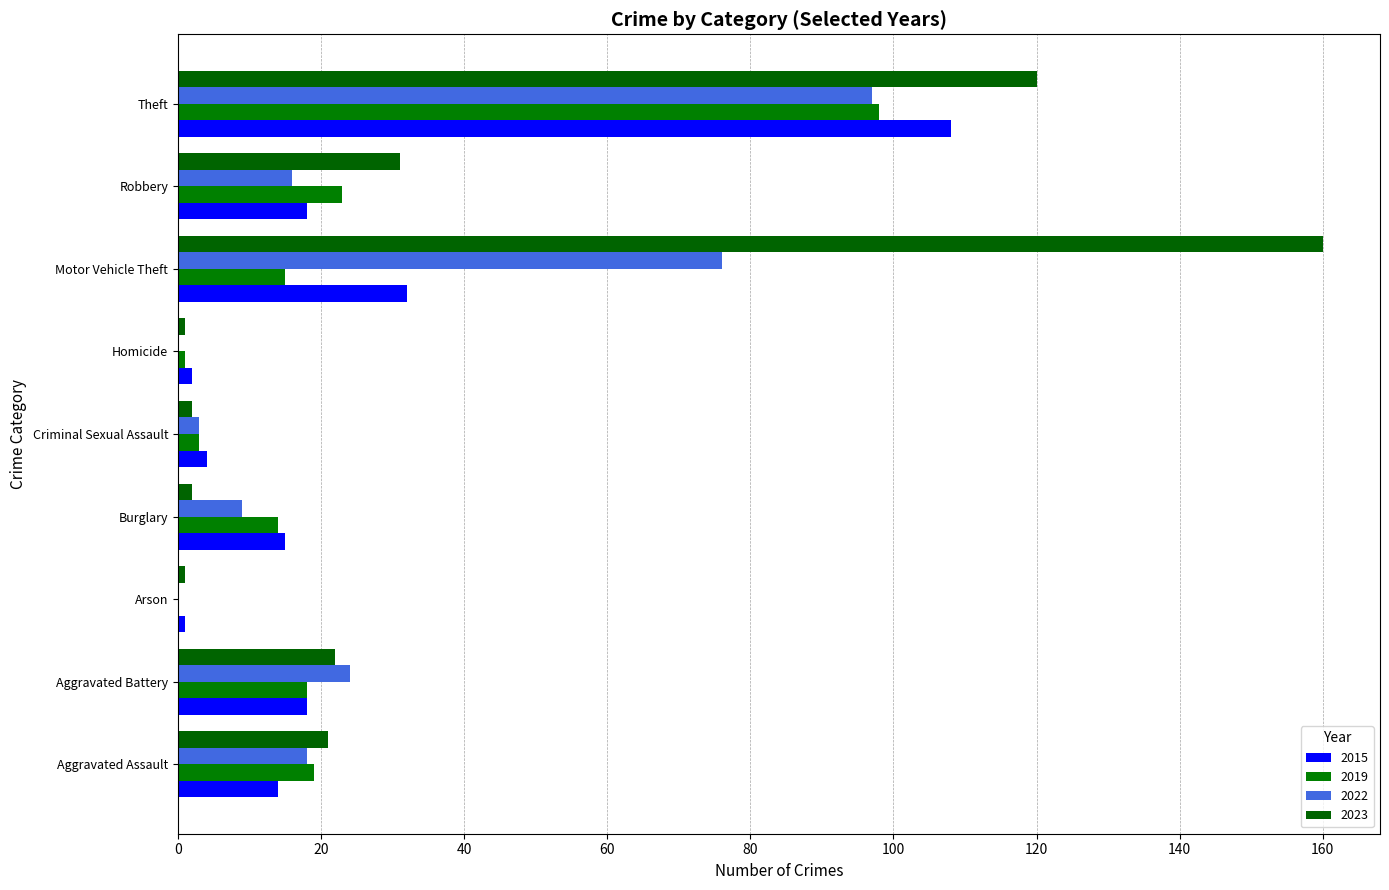

Does the chart contain any negative values?

No